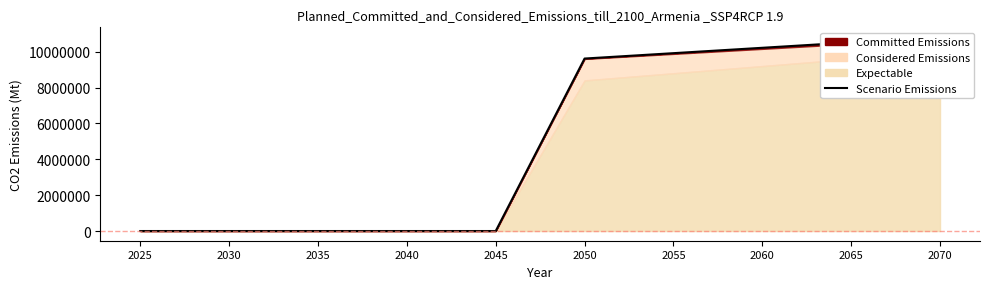

Rank the categories by value from highest to lowest.

2070, 2065, 2060, 2055, 2050, 2025, 2030, 2035, 2040, 2045